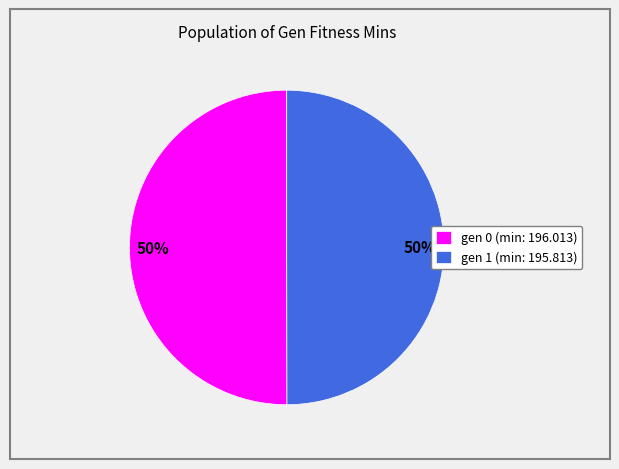

To the nearest percent, what is the combined percentage of gen 1 (min: 195.813) and gen 0 (min: 196.013)?

100%